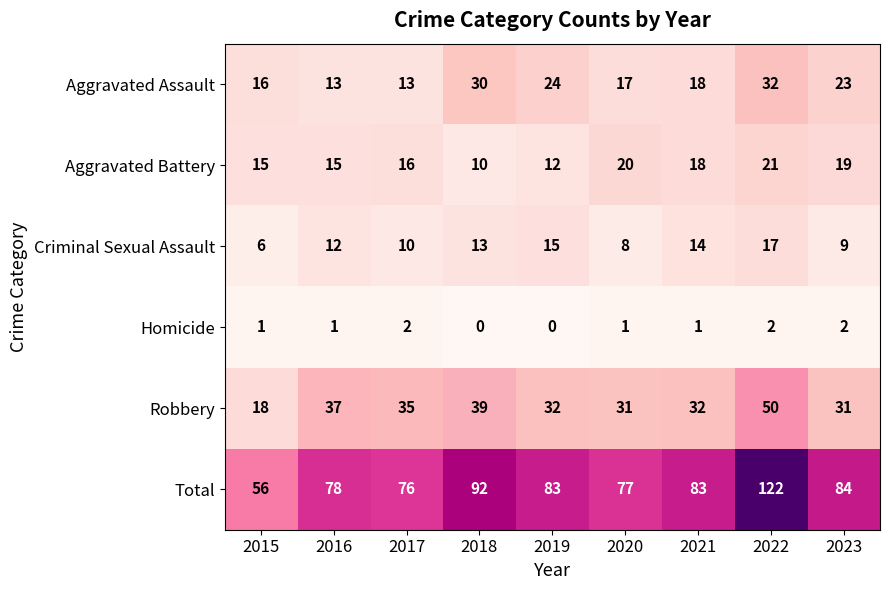

Which series has the largest total across all categories?

Total